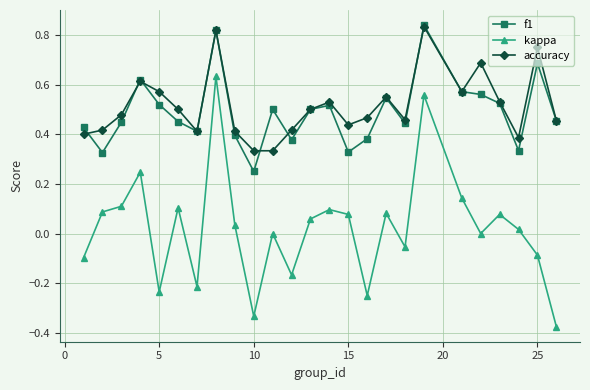

True or false: accuracy and kappa intersect in this chart.

False